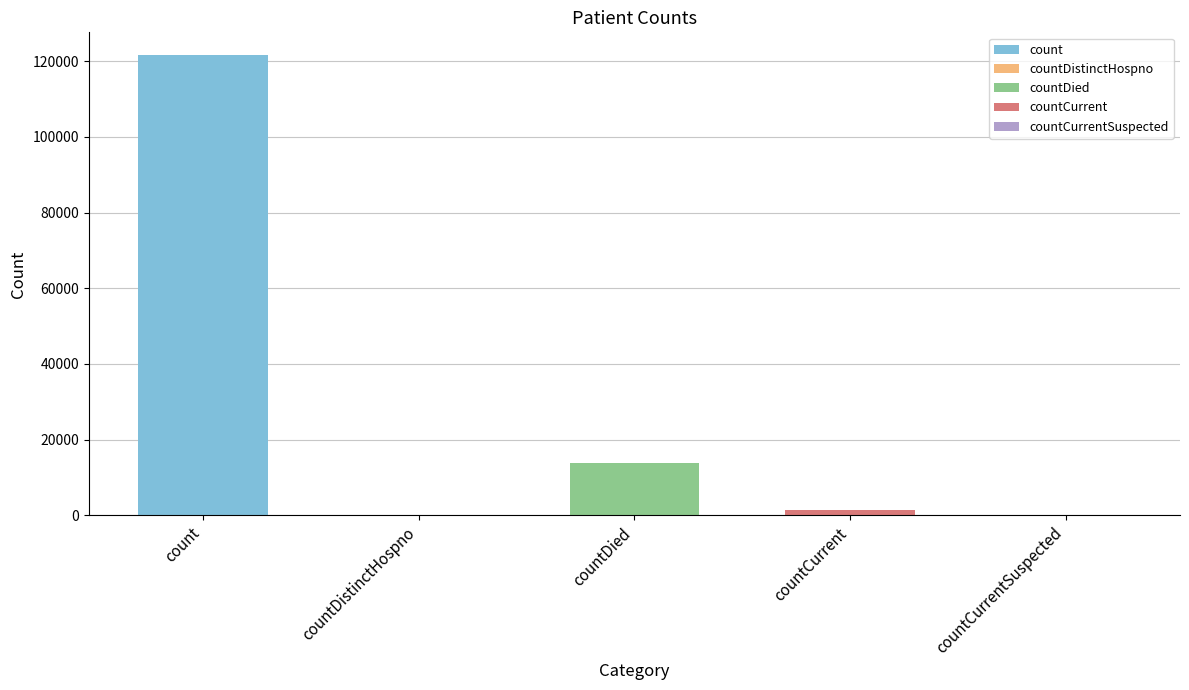

What is the sum of all values?

136734